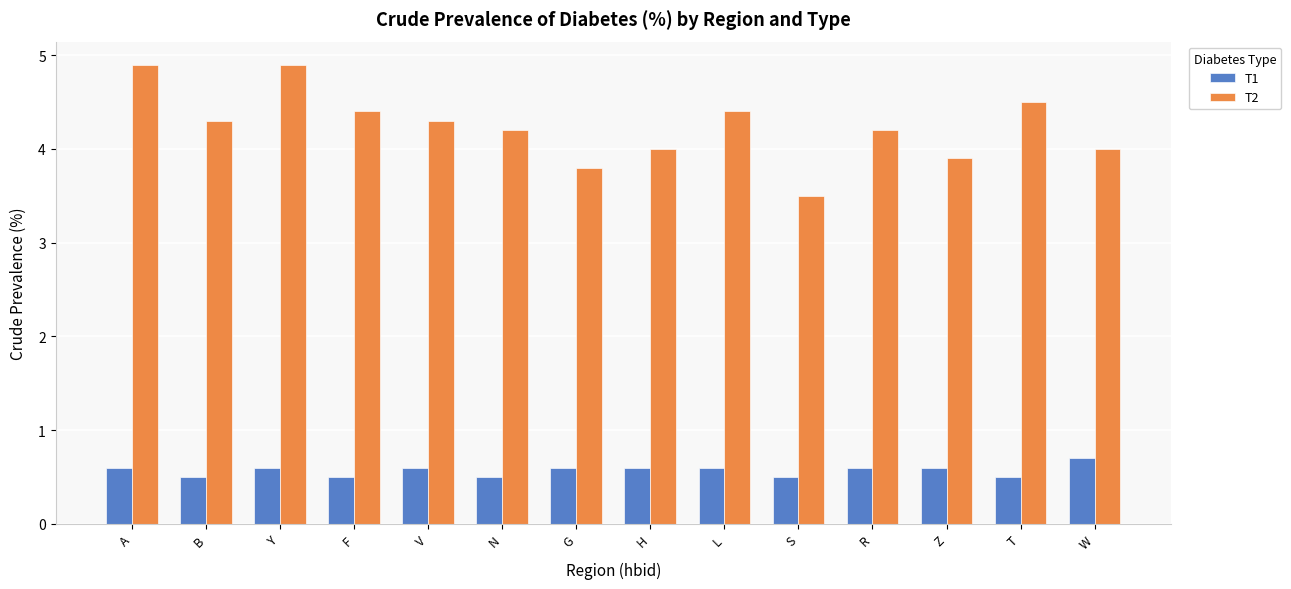

Rank the series at A from highest to lowest value.

T2, T1